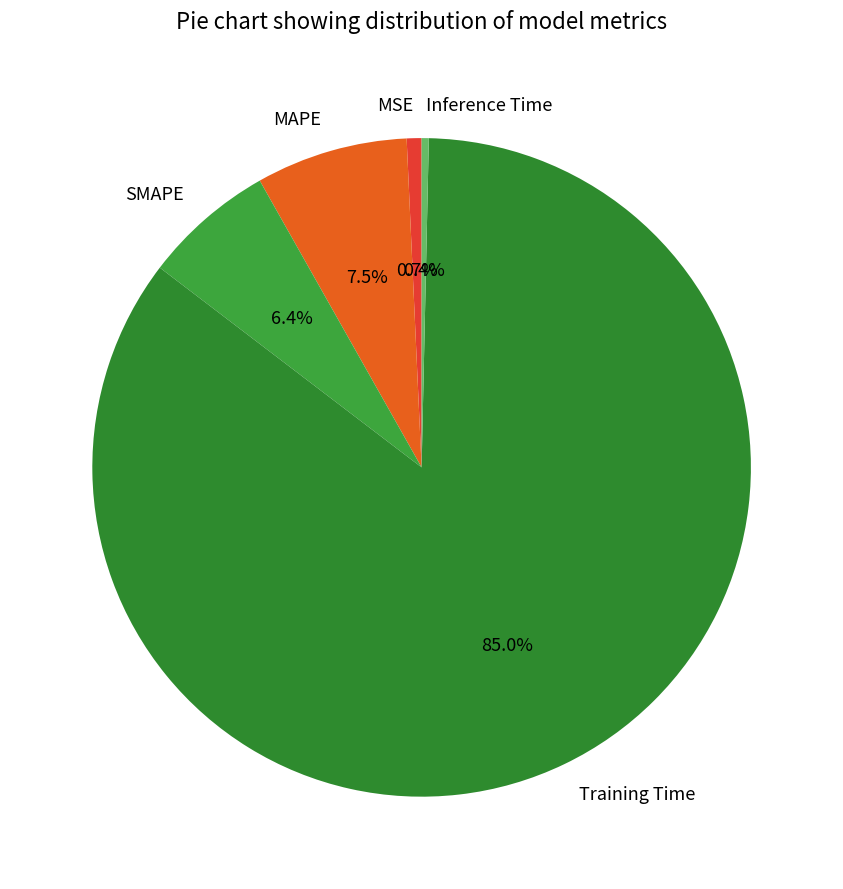

Which slice is the largest?

Training Time